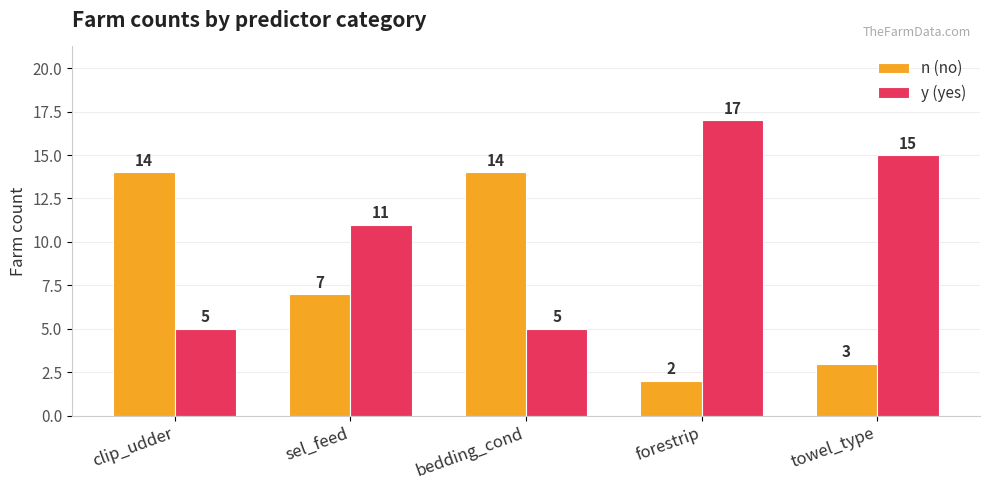

Where is y (yes) nearest to the value 11?

sel_feed